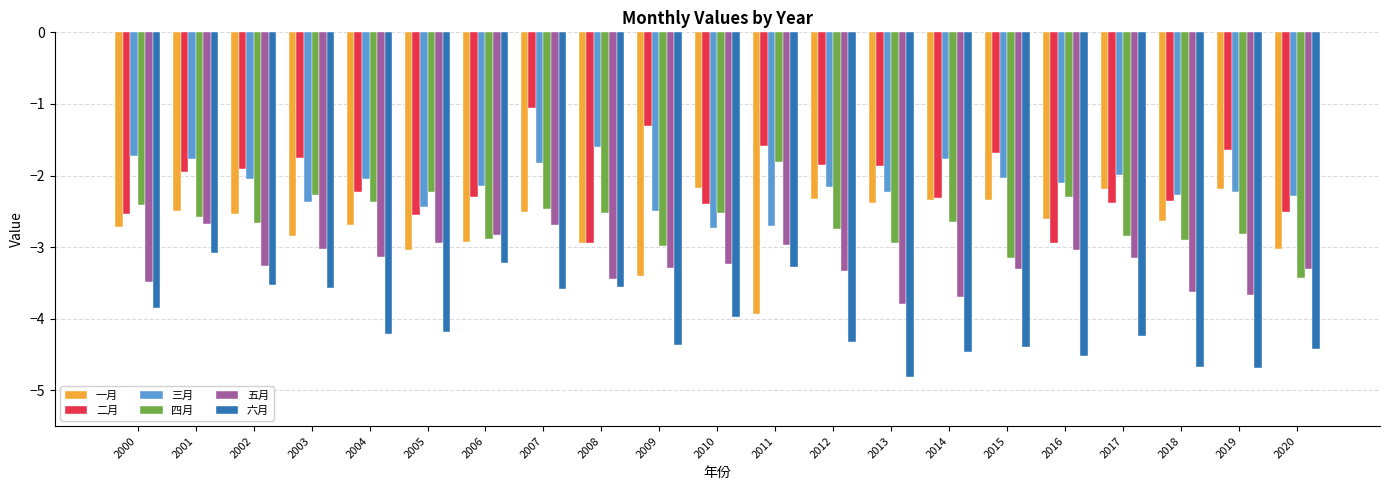

Is the value of 二月 at 2004 greater than the value of 六月 at 2013?

Yes